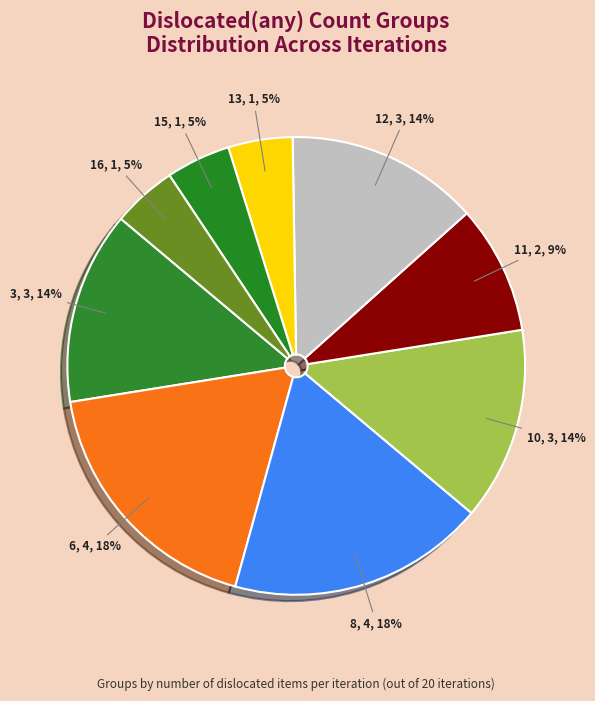

True or false: 8 accounts for 18% of the total.

True